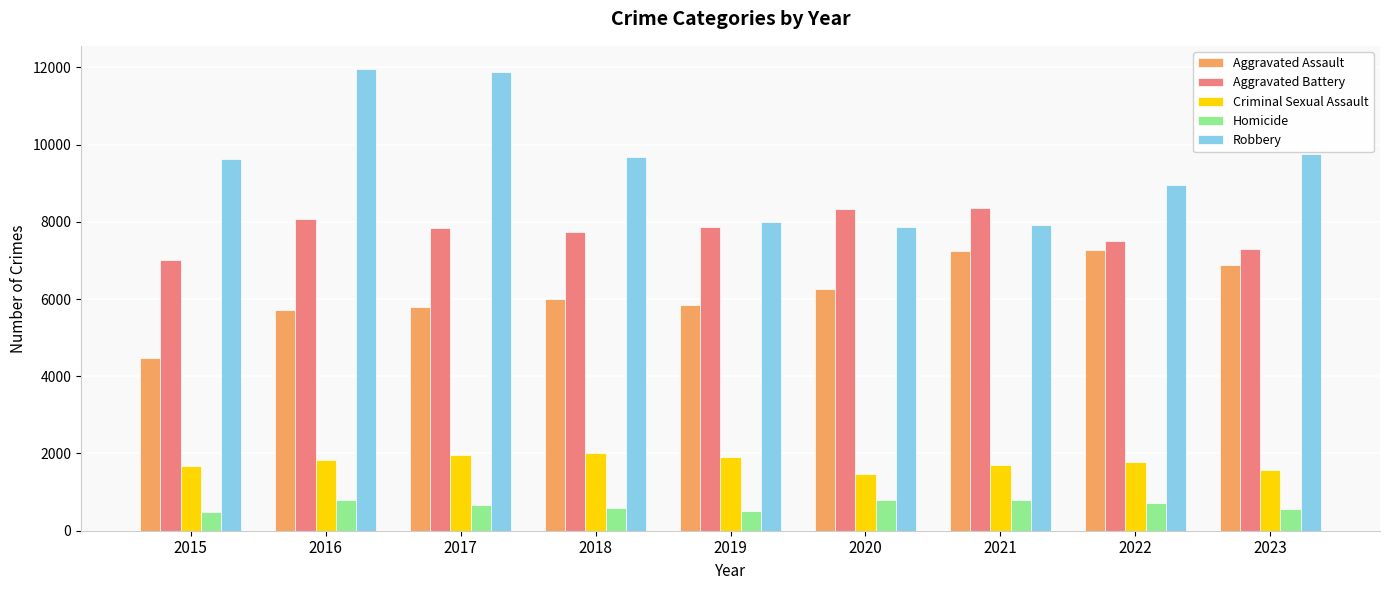

Which series changed the most between 2015 and 2019?

Robbery